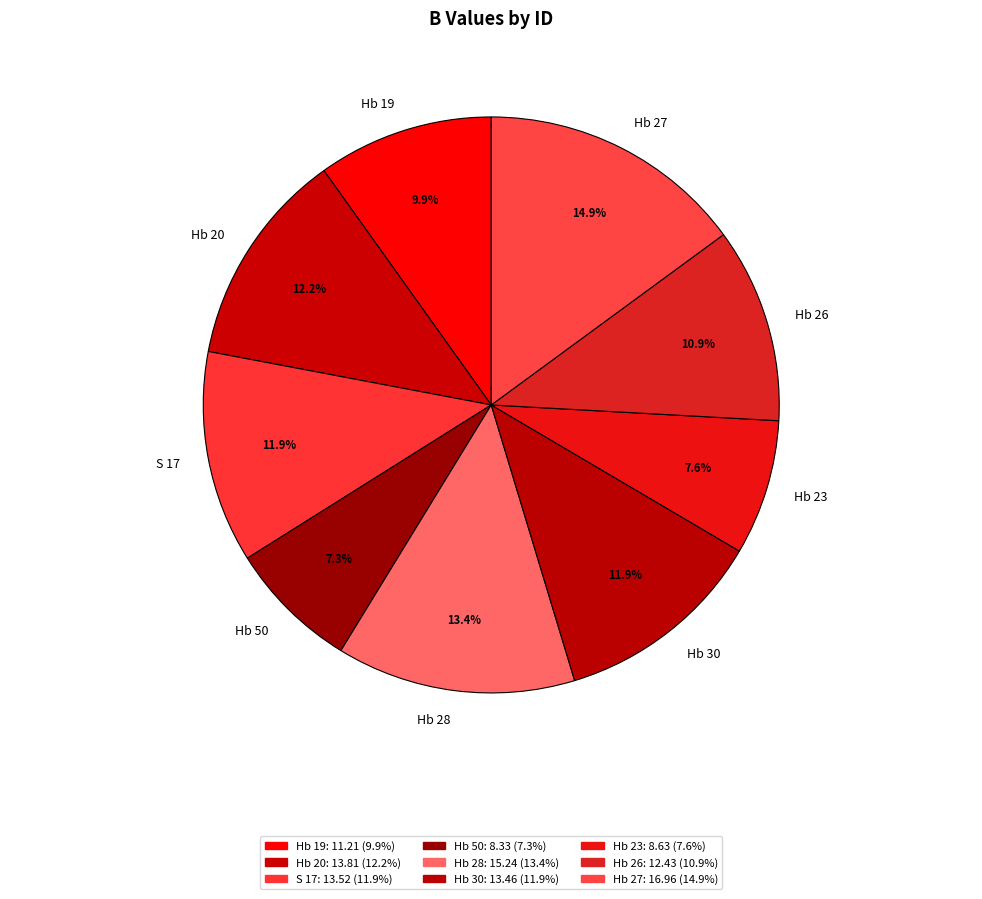

What is the largest slice in the pie chart?

Hb 27